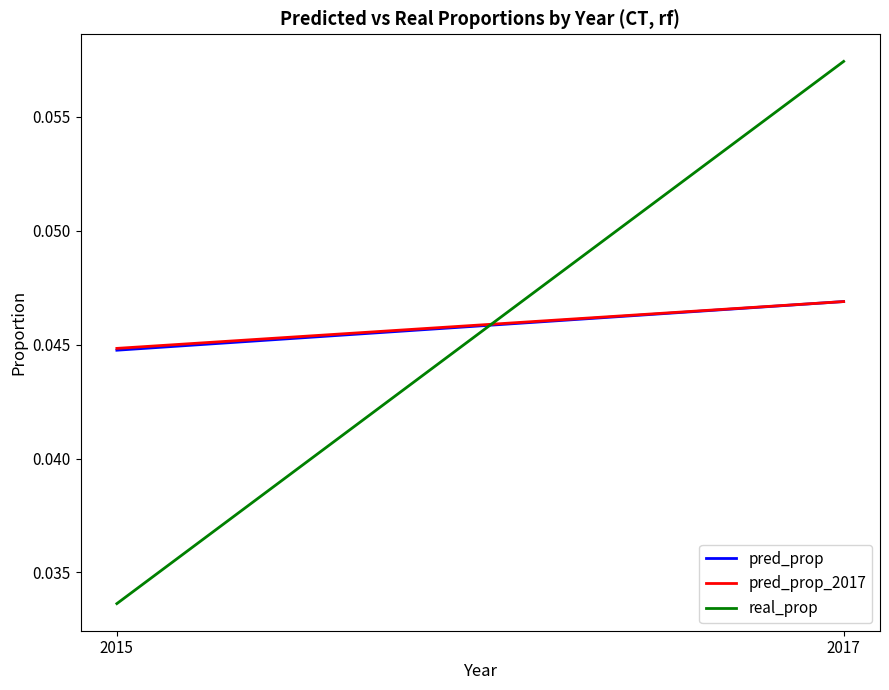

At which label does pred_prop_2017 reach its minimum?

2015